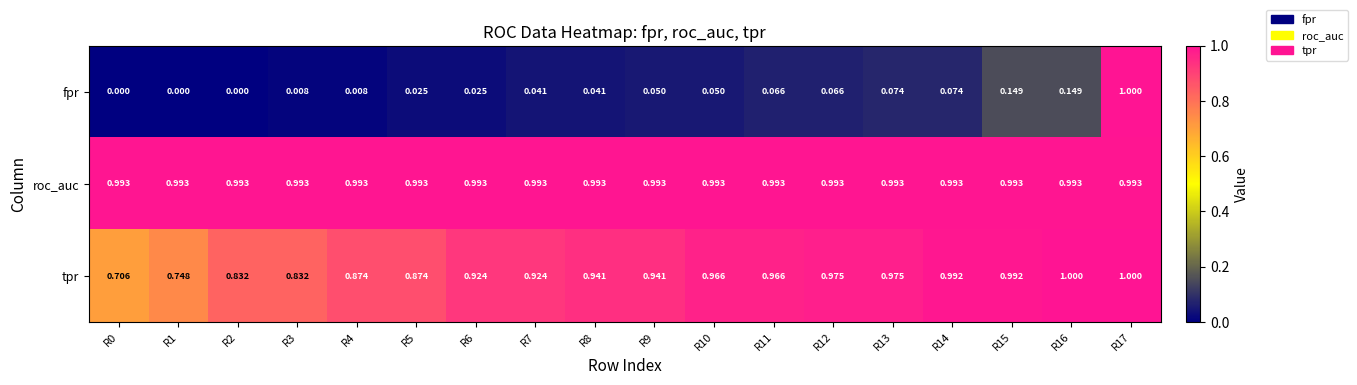

At which category is the sum across all series the highest?

R17